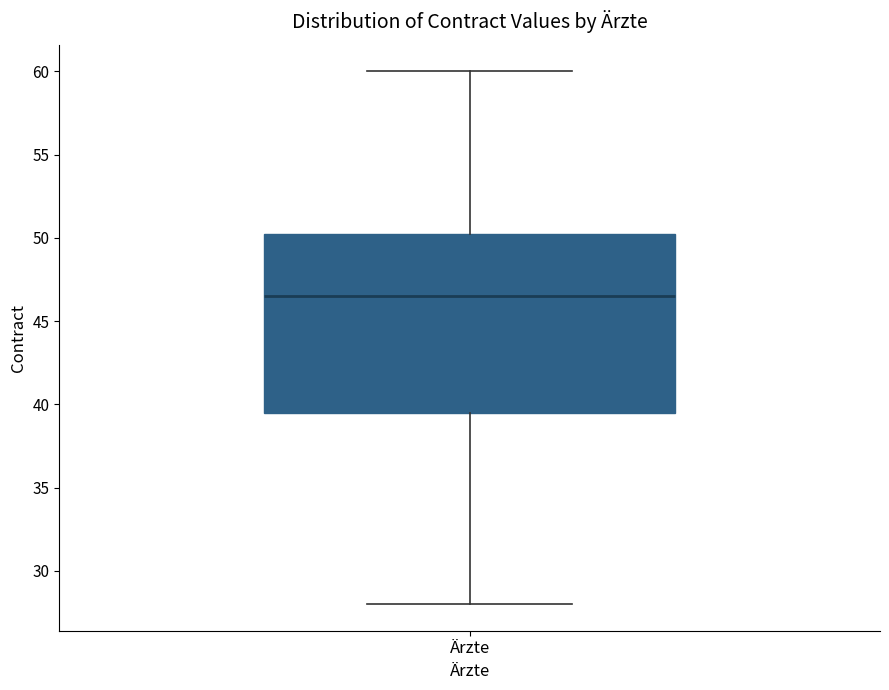

Where does the median line of the box for Ärzte sit on the y-axis? The values are not printed on the chart, so give them approximately, as read against the axis.

46.5